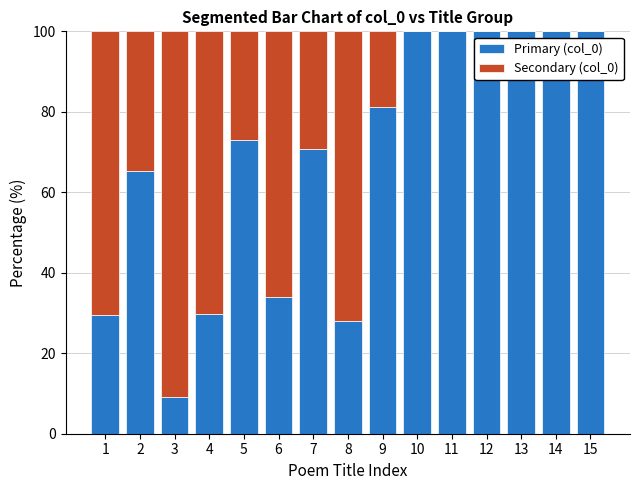

Is it true that Primary (col_0) equals 31.3 at 5?

False